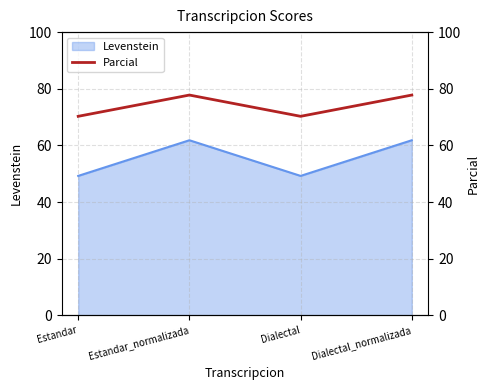

What is the approximate value of Levenstein at Estandar_normalizada?

61.8